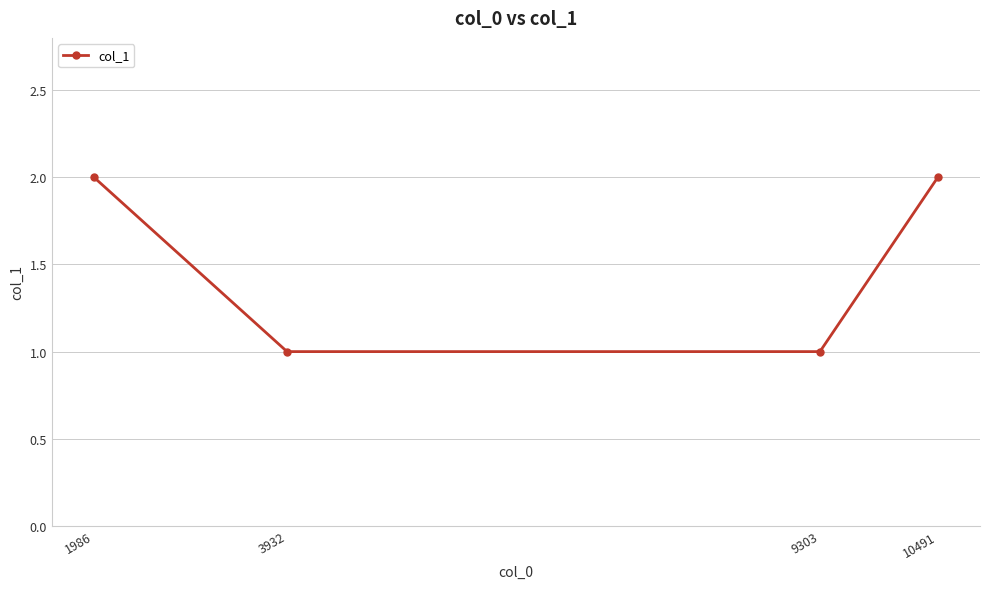

What is the approximate value at 10491?

2